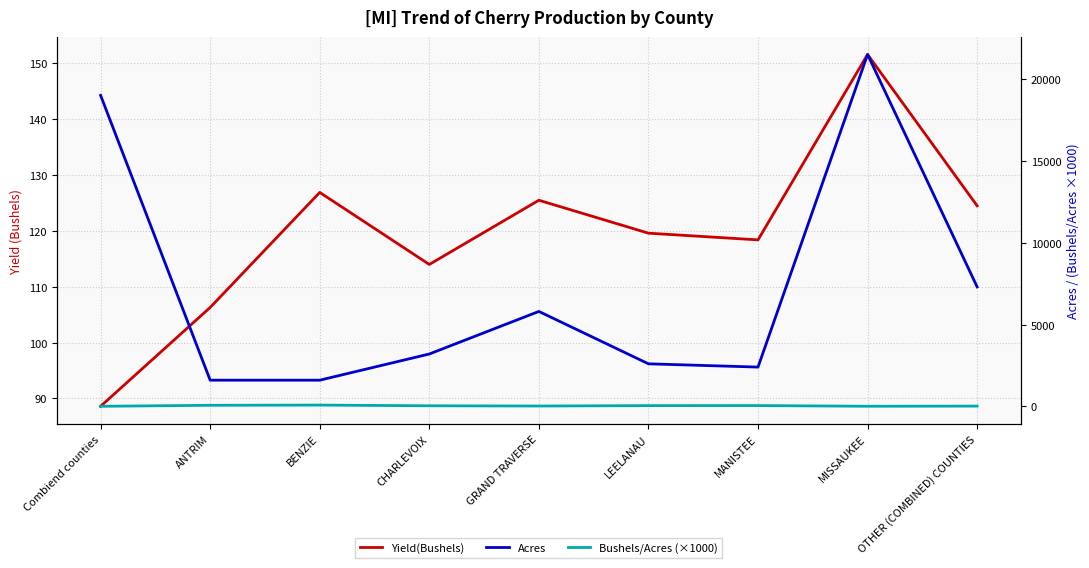

Between GRAND TRAVERSE and LEELANAU, which series saw the biggest shift?

Acres